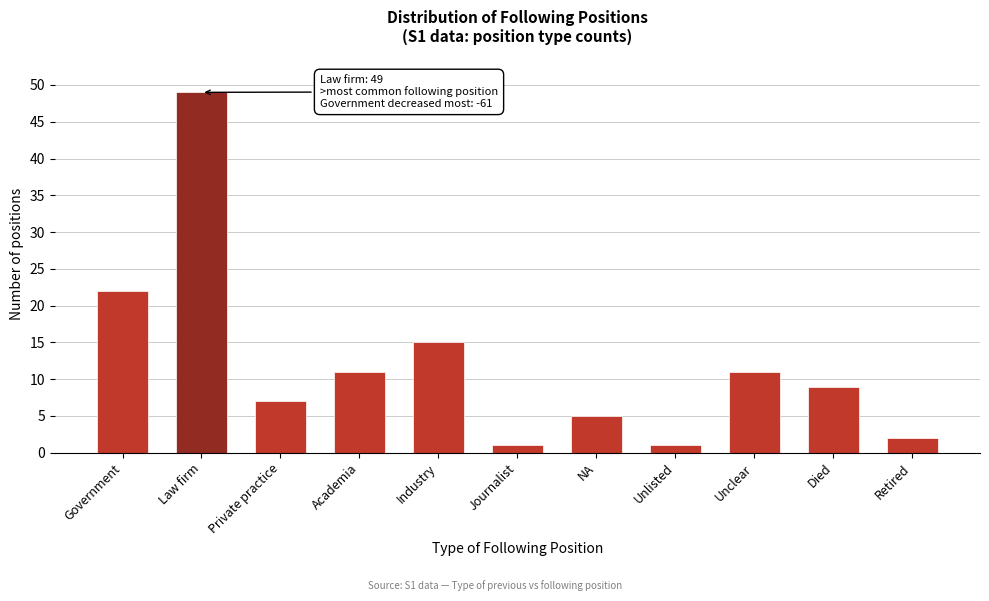

Reading right to left, extract all data points from this chart.

2	9	11	1	5	1	15	11	7	49	22